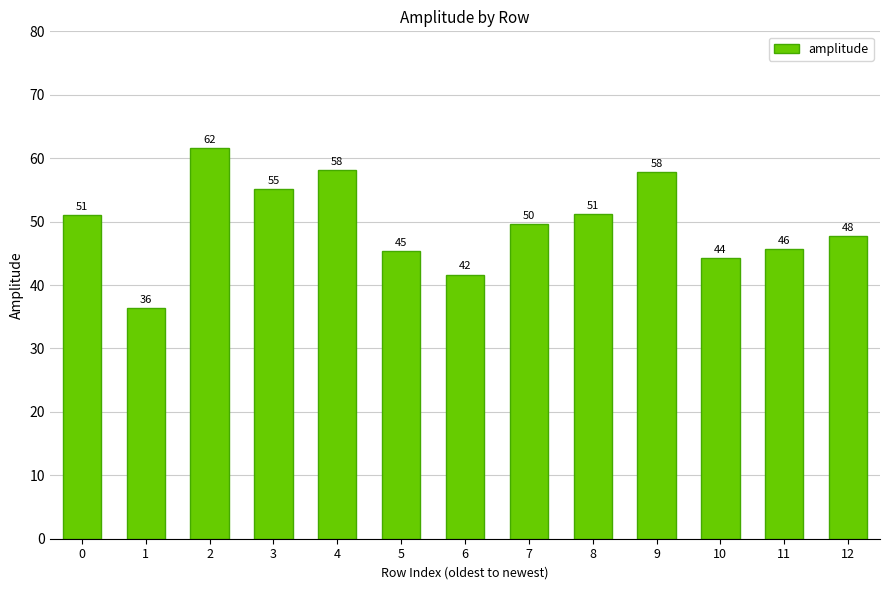

The value at 0 is 16.4. True or false?

False